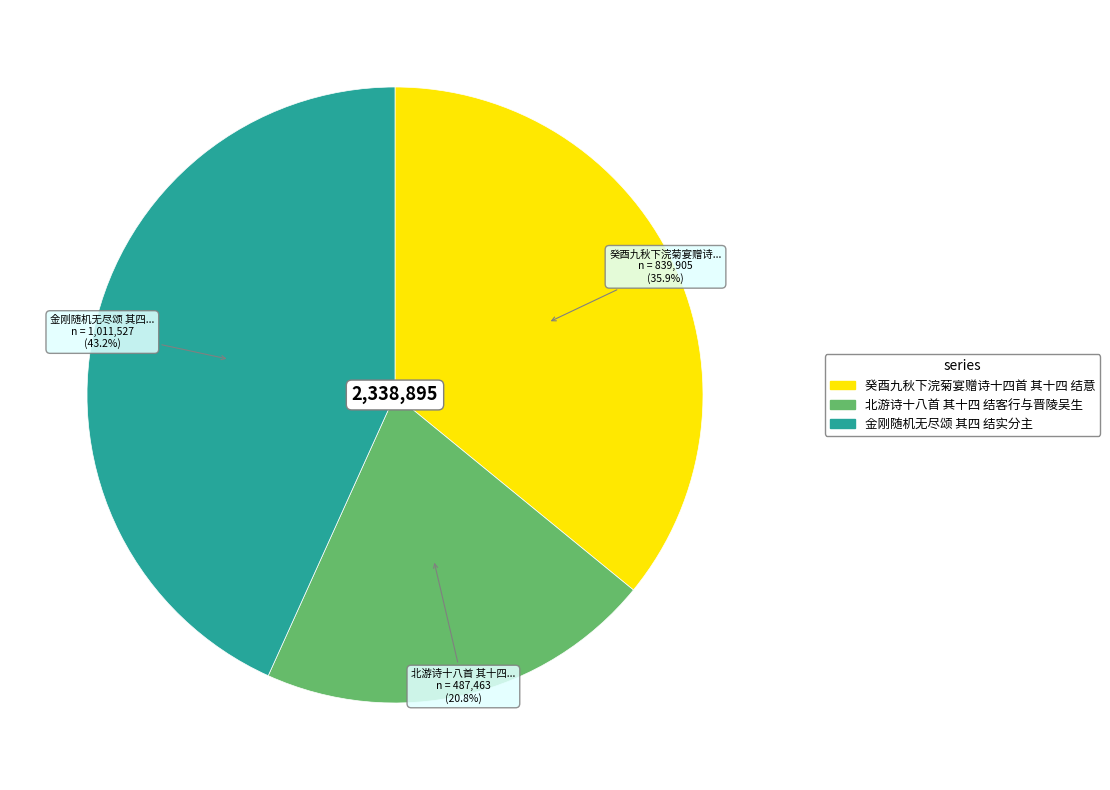

Does 金刚随机无尽颂 其四 结实分主 represent more than half of the total?

No